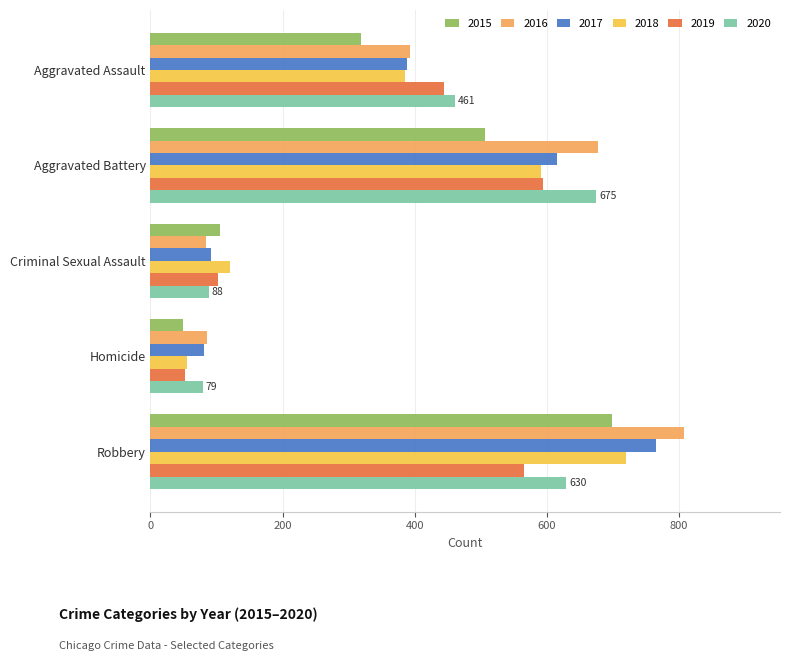

Rank the series at Robbery from lowest to highest value.

2019, 2020, 2015, 2018, 2017, 2016